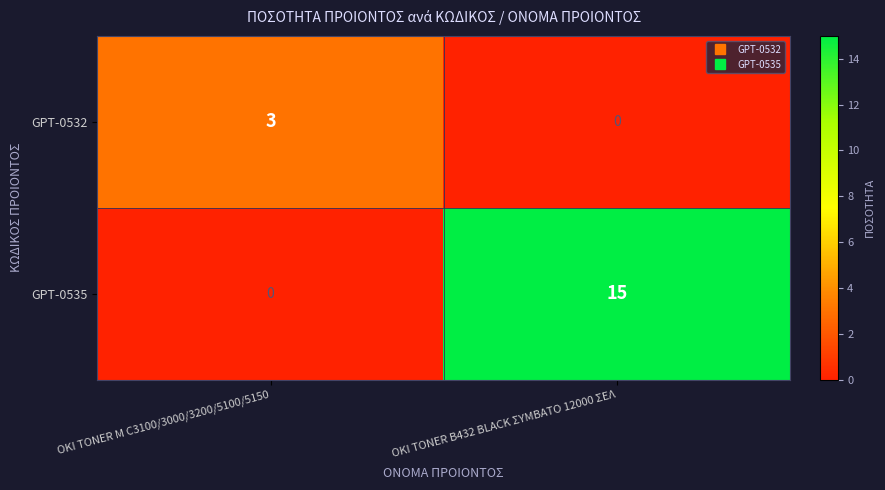

The value of GPT-0532 at OKI TONER M C3100/3000/3200/5100/5150 is 3. True or false?

True